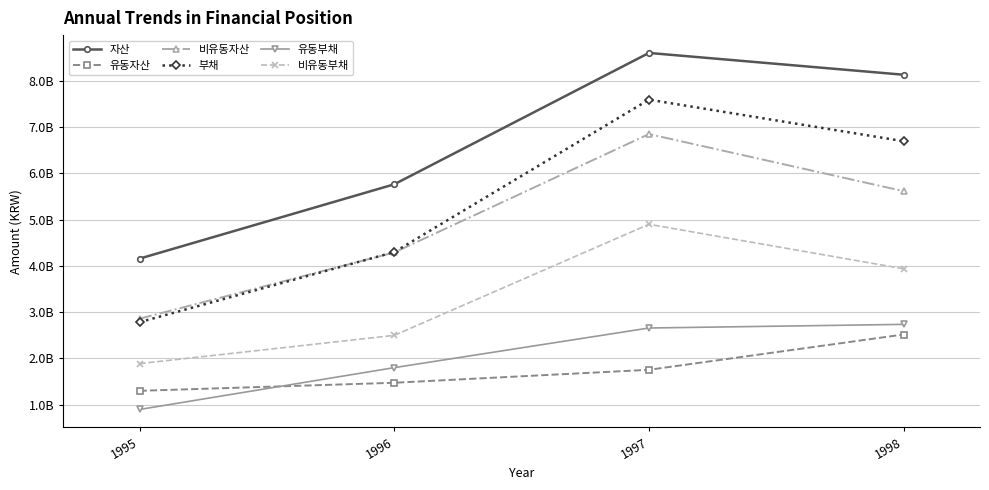

True or false: 비유동자산 and 유동부채 intersect in this chart.

False